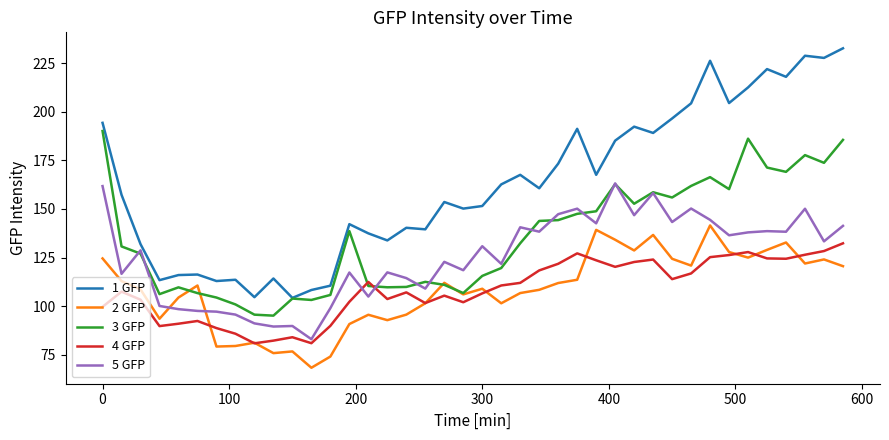

Rank the series by their maximum value, from lowest to highest.

4 GFP, 2 GFP, 5 GFP, 3 GFP, 1 GFP